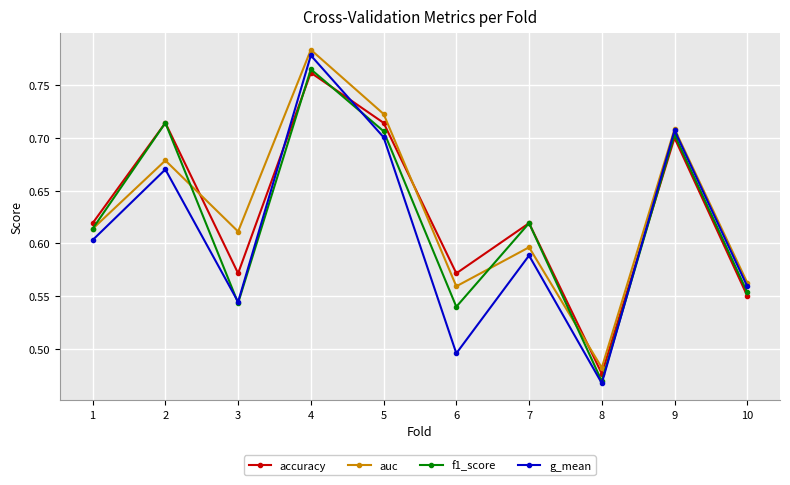

Which series changed the most between 3 and 8?

auc